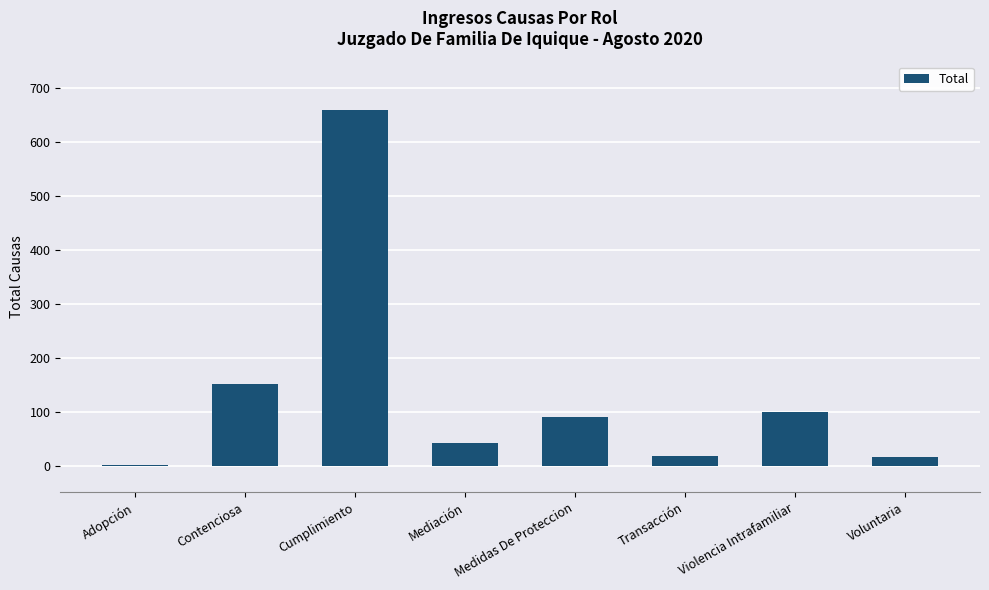

Count the number of data series in this chart.

1